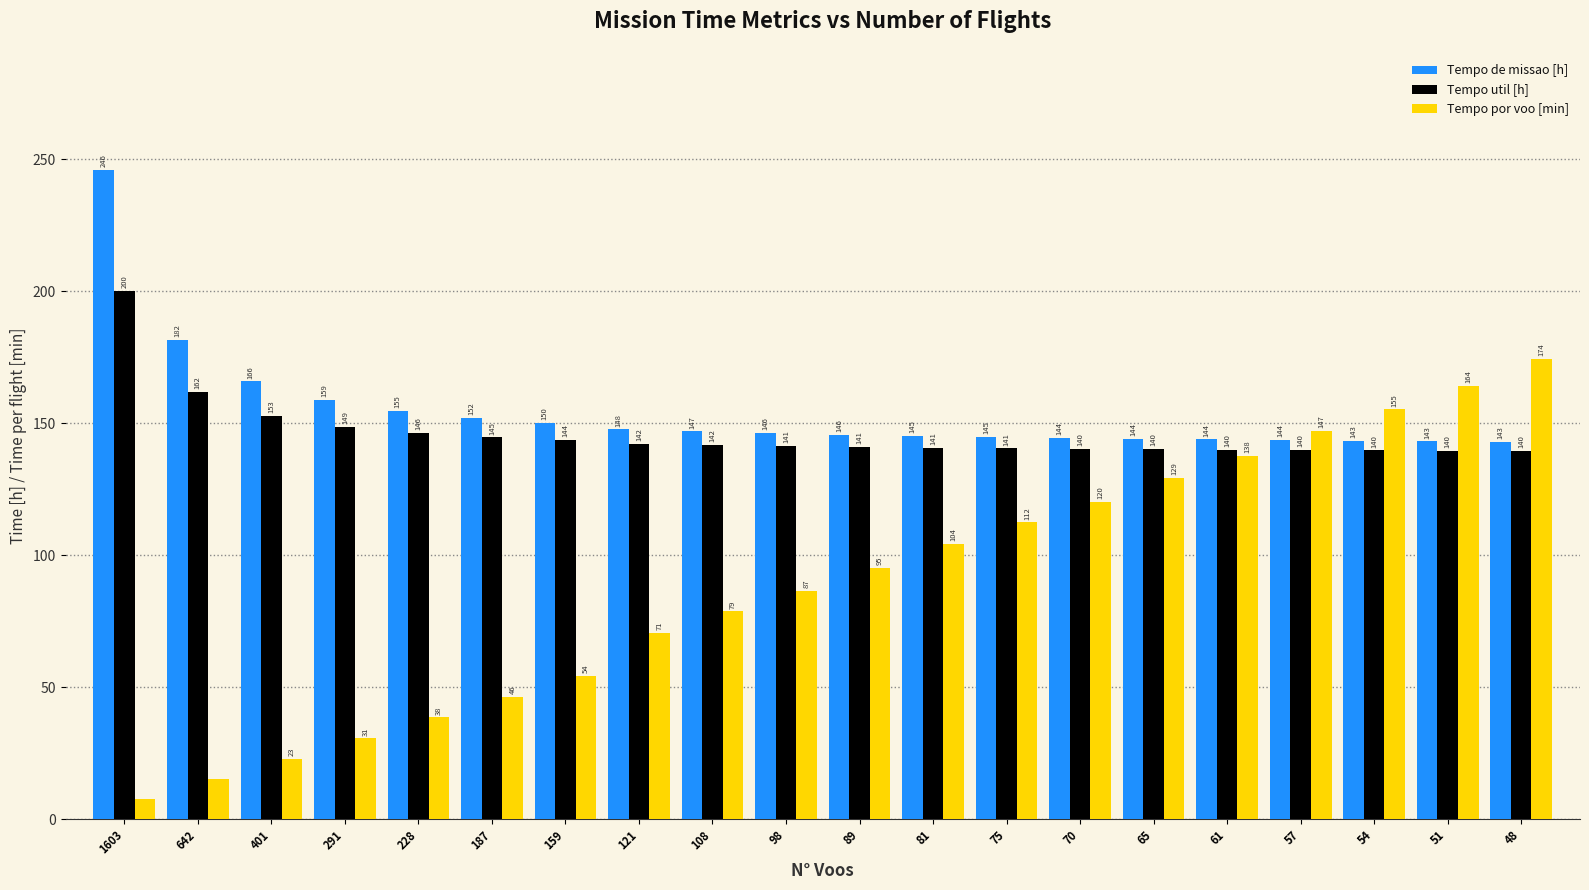

True or false: Tempo de missao [h] has a value of 181.7 at 642.

True